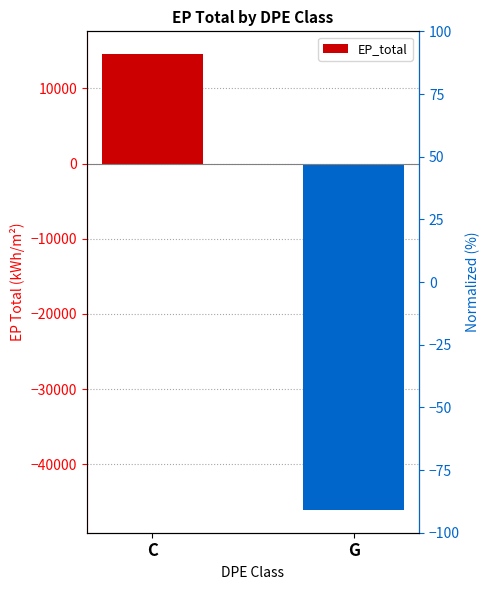

How many values are below zero?

1